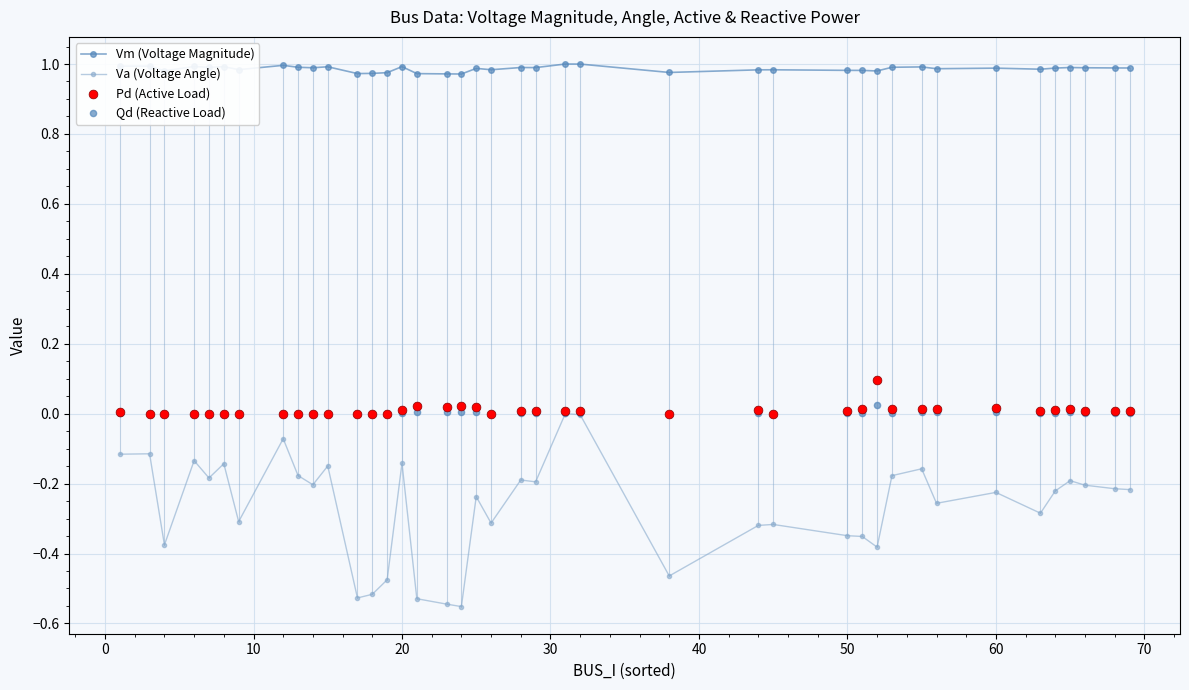

At how many categories does at least one series exceed 0?

40